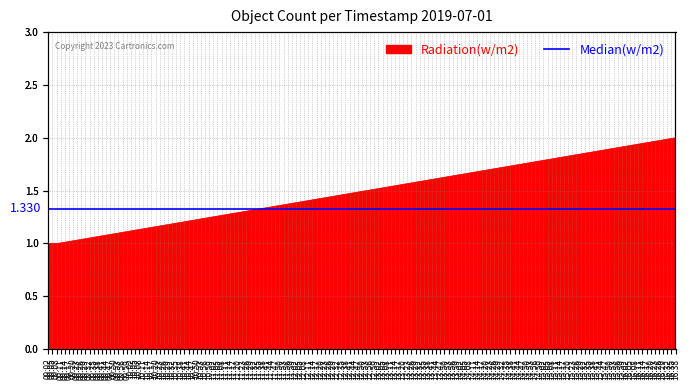

Between 2019-07-01 16:38:00 and 2019-07-01 09:09:00, which is larger?

2019-07-01 16:38:00